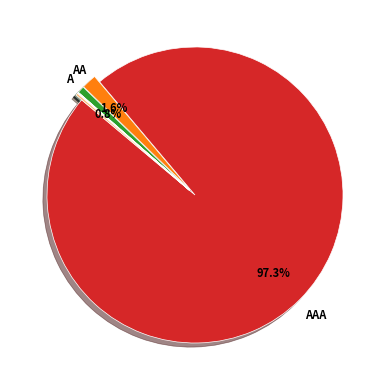

Does any single category account for the majority?

Yes